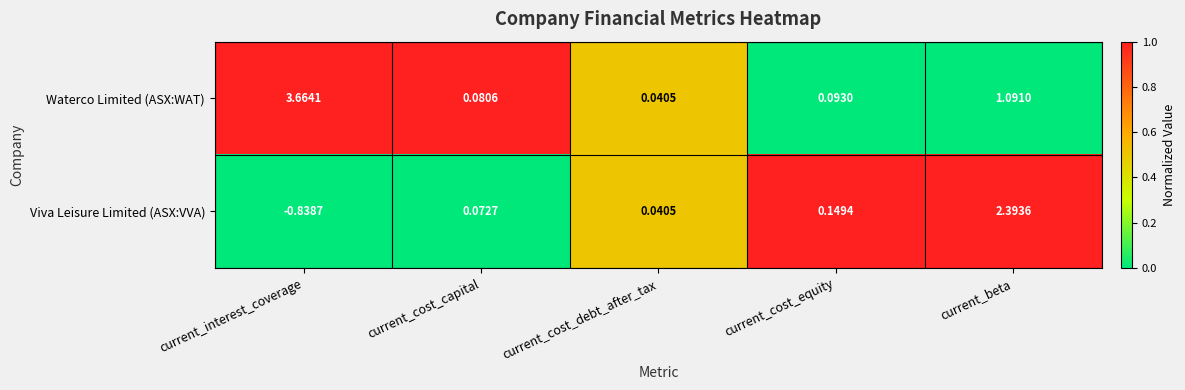

Which series has the widest spread of values?

Waterco Limited (ASX:WAT)